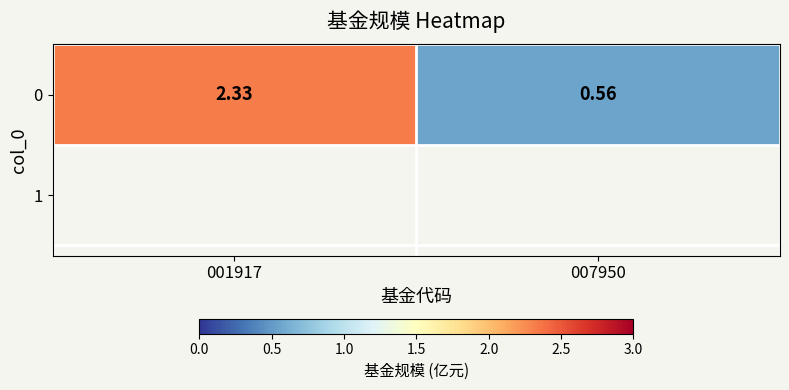

What is the difference between the values at 007950 and 001917?

1.8